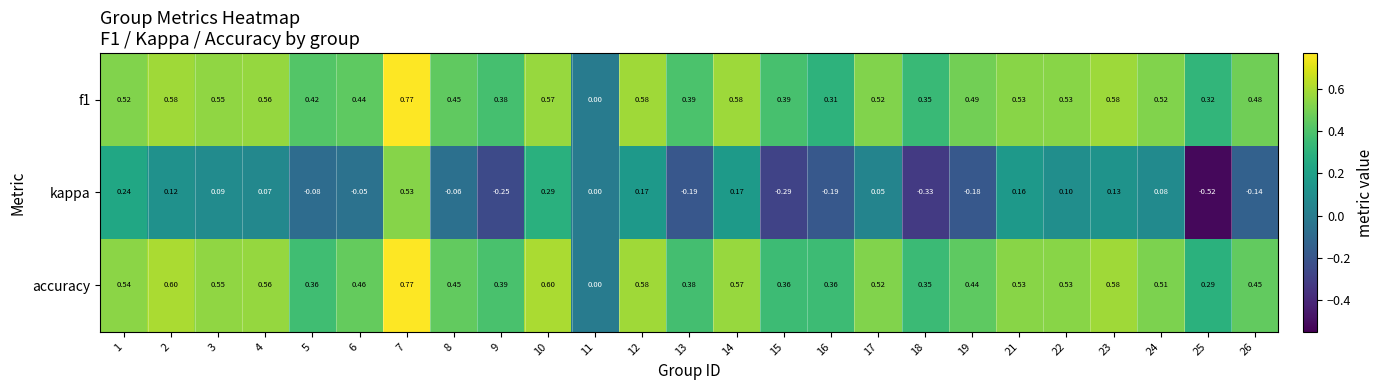

Which series changed the most between 6 and 16?

kappa